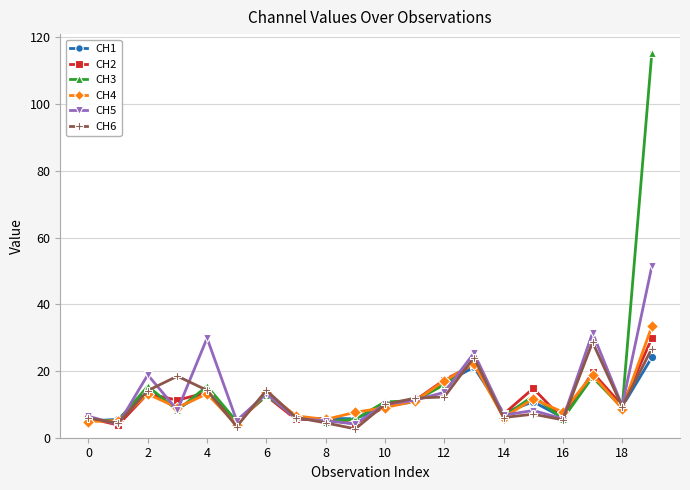

True or false: CH5 has more than 2 interior local peaks.

True